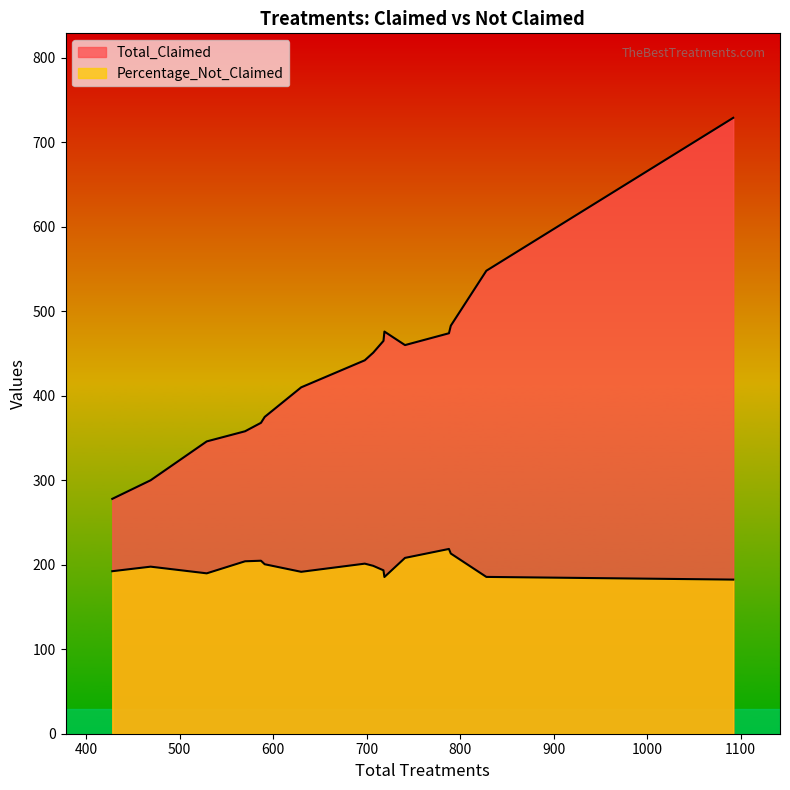

Which series has the largest total across all categories?

Total_Claimed